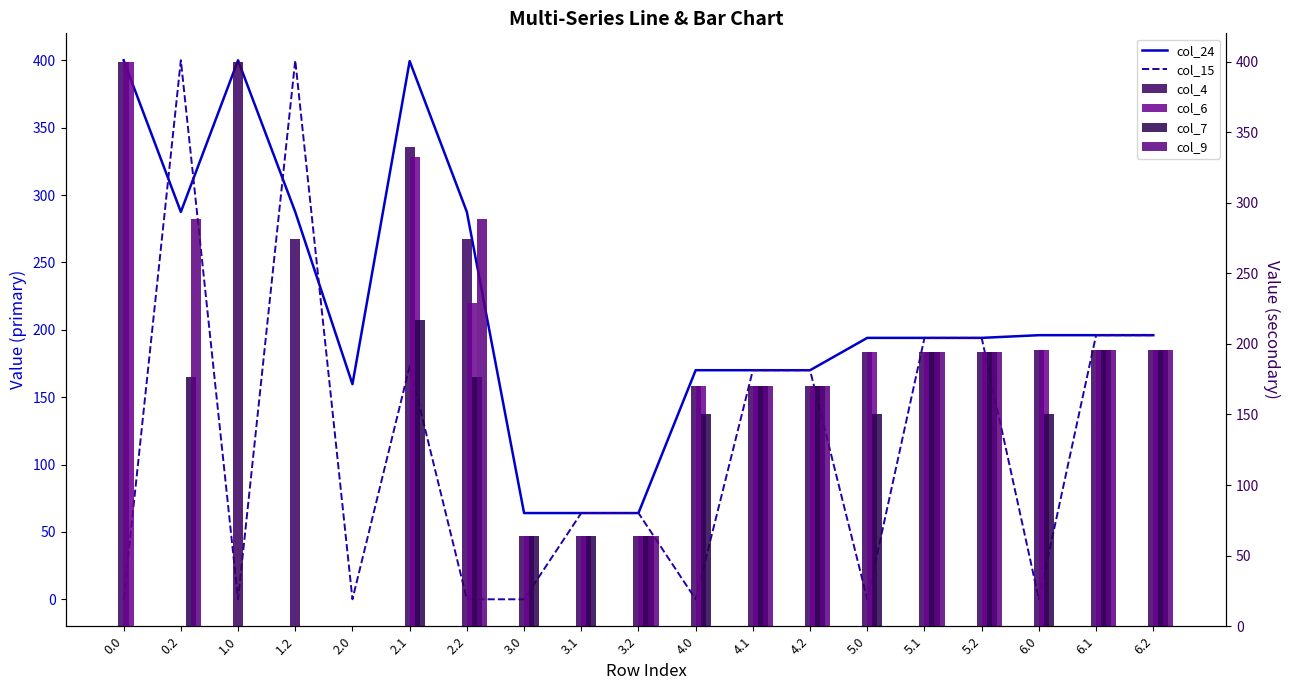

Are the bars grouped side by side (vs. stacked)?

Yes